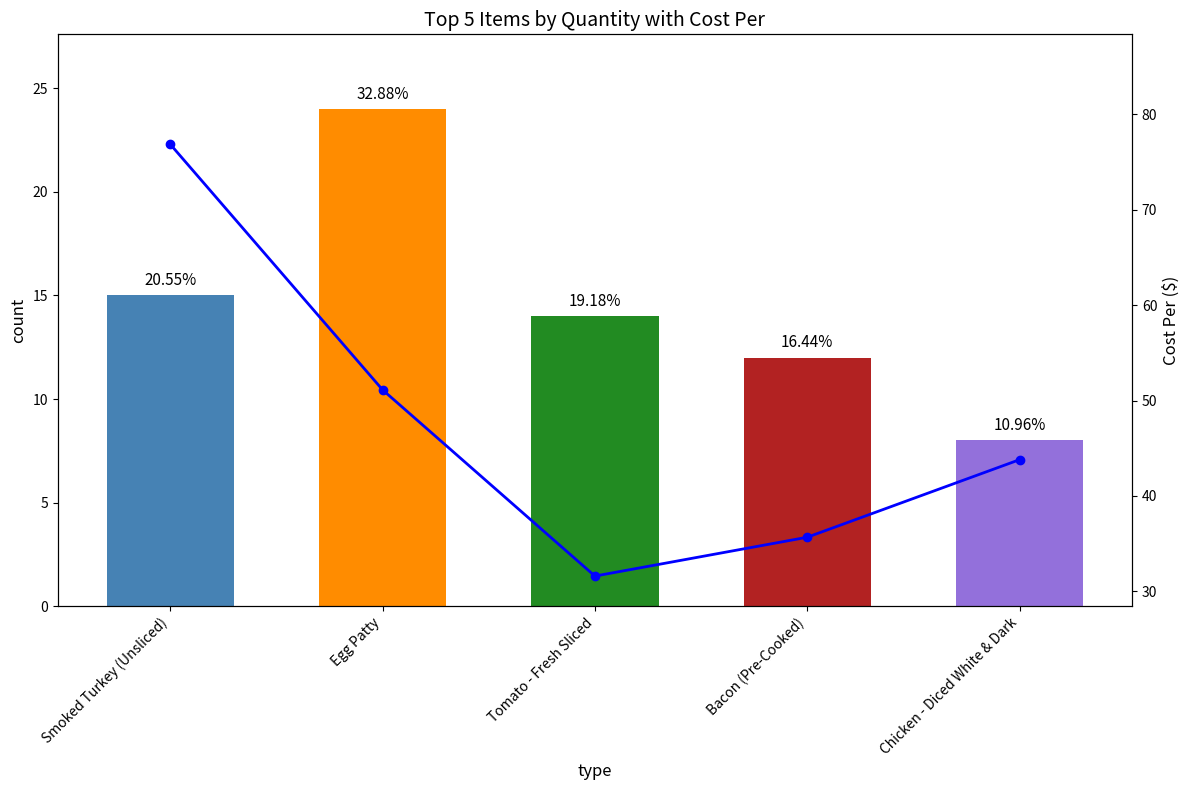

The value of Quantity at Chicken - Diced White & Dark is 2.8. True or false?

False